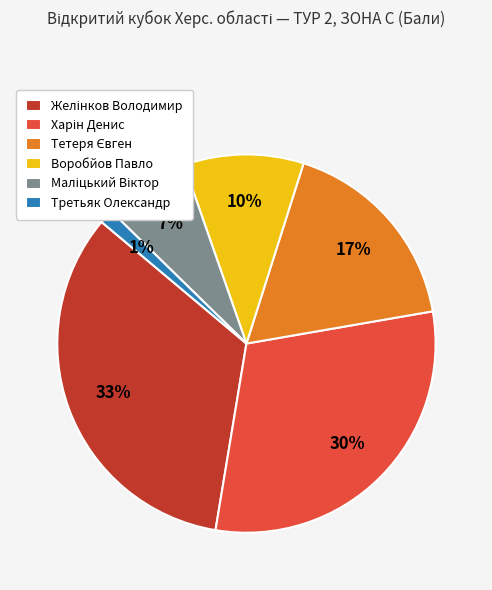

The Воробйов Павло slice represents 5% of the pie. True or false?

False